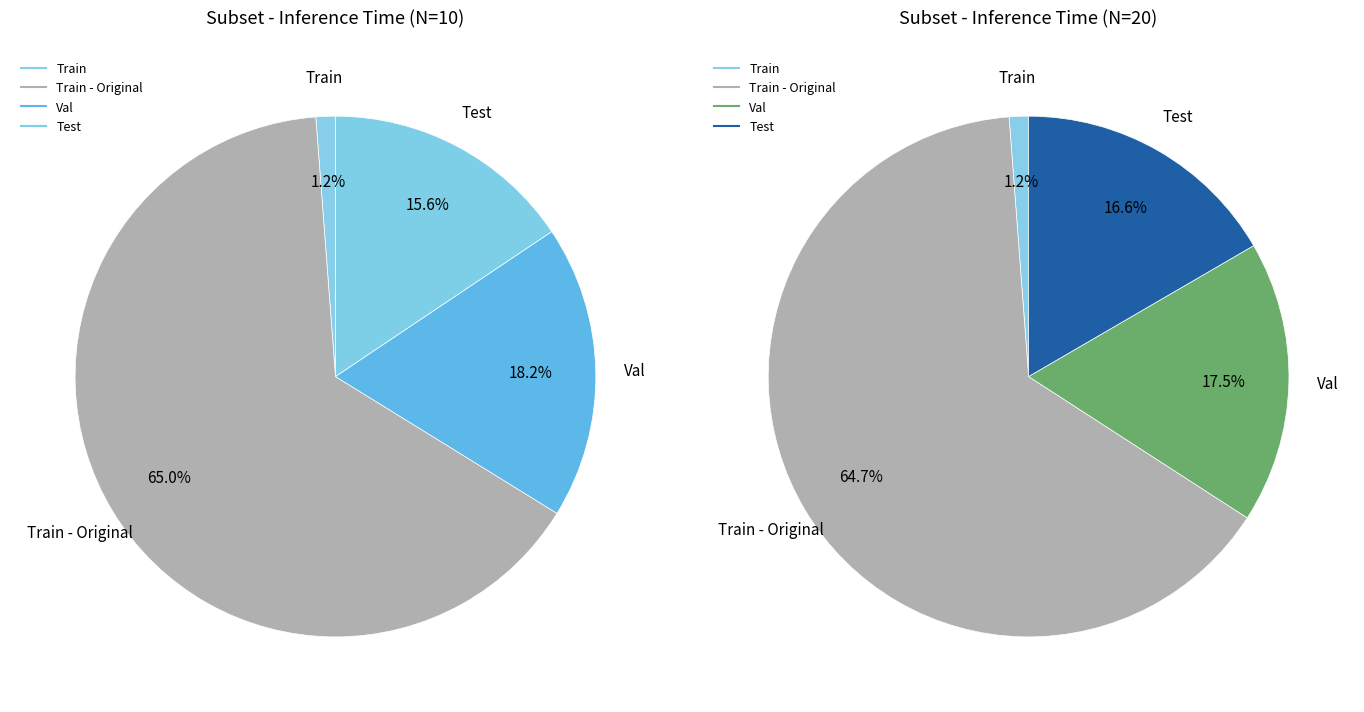

To the nearest percent, what percentage of the pie is Test?

16%